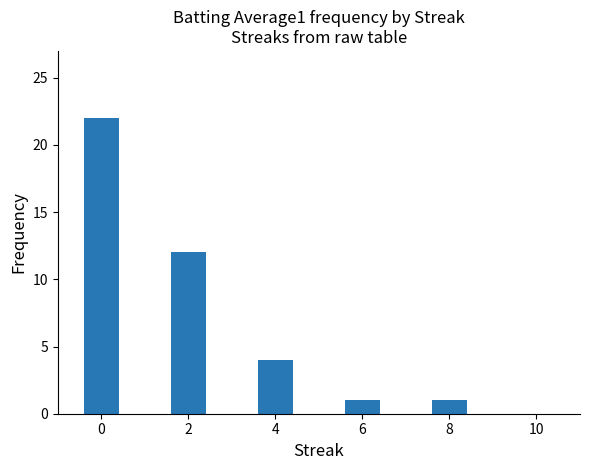

What is the greatest value displayed?

22